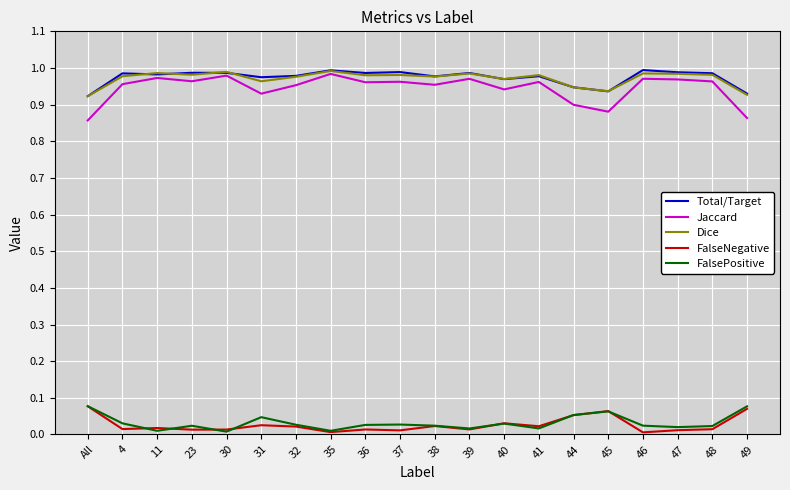

True or false: FalseNegative and Total/Target cross at least once.

False